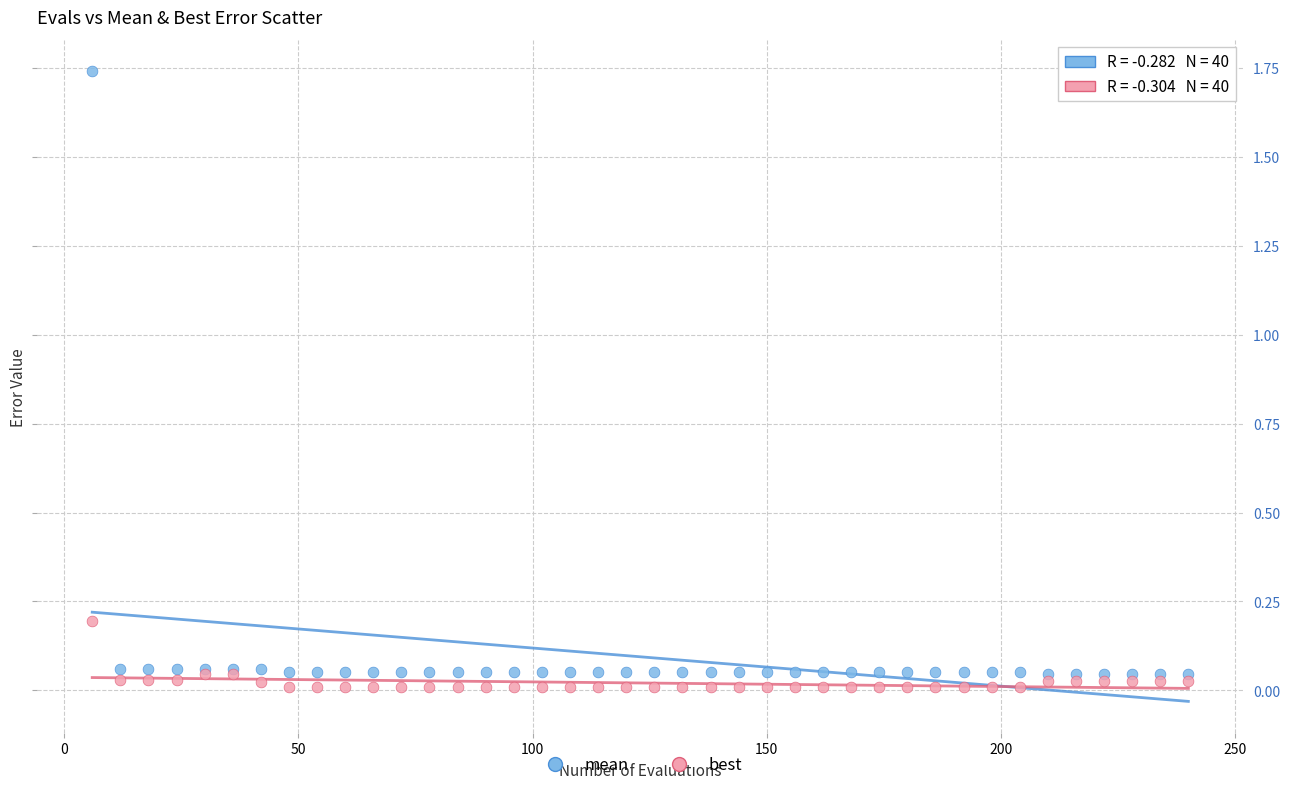

Which series has the largest Y range (max minus min)?

mean